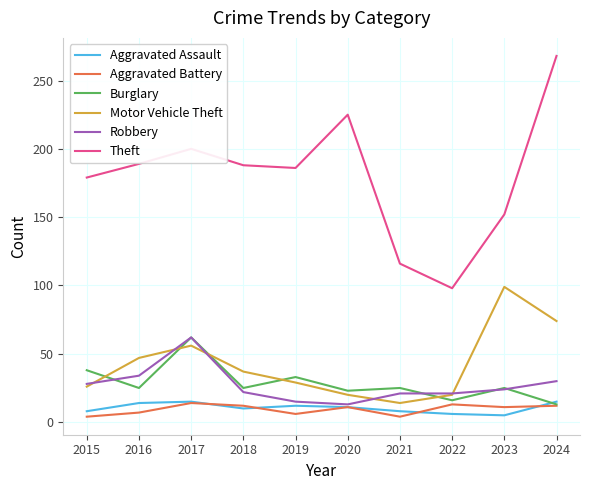

Which series has the largest total across all categories?

Theft